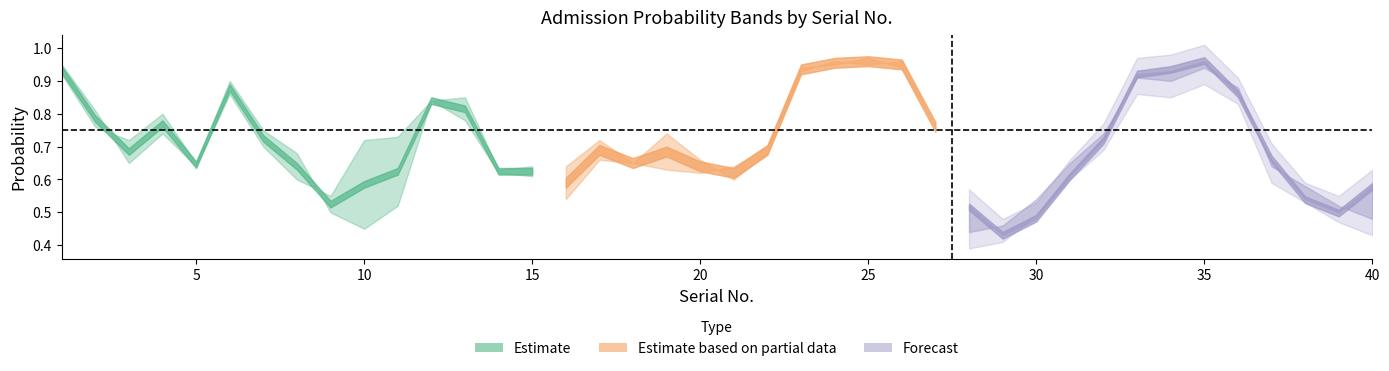

What is the difference between the maximum and minimum values in the Prediction series?

0.5